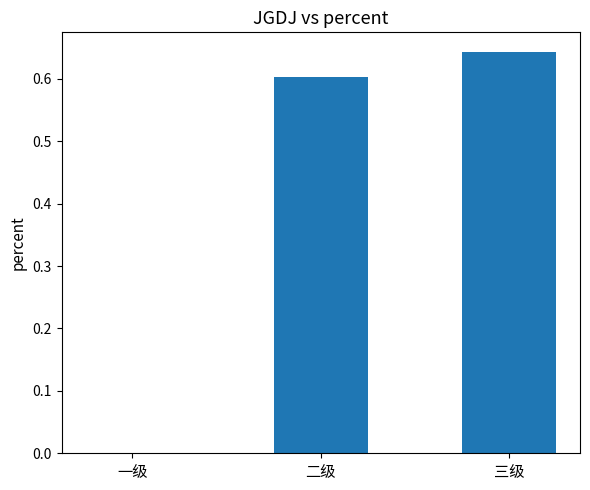

Does the chart contain stacked bars?

No